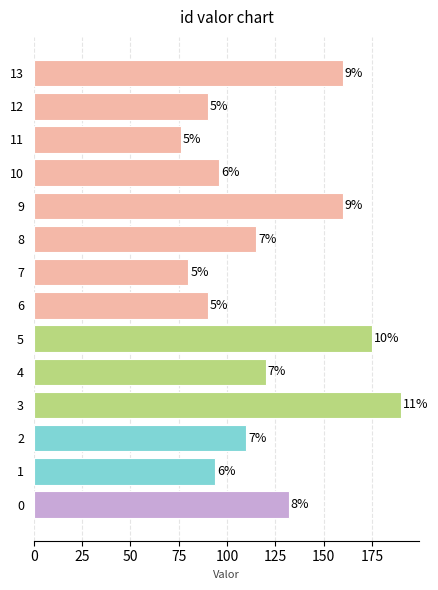

Does the chart contain any negative values?

No